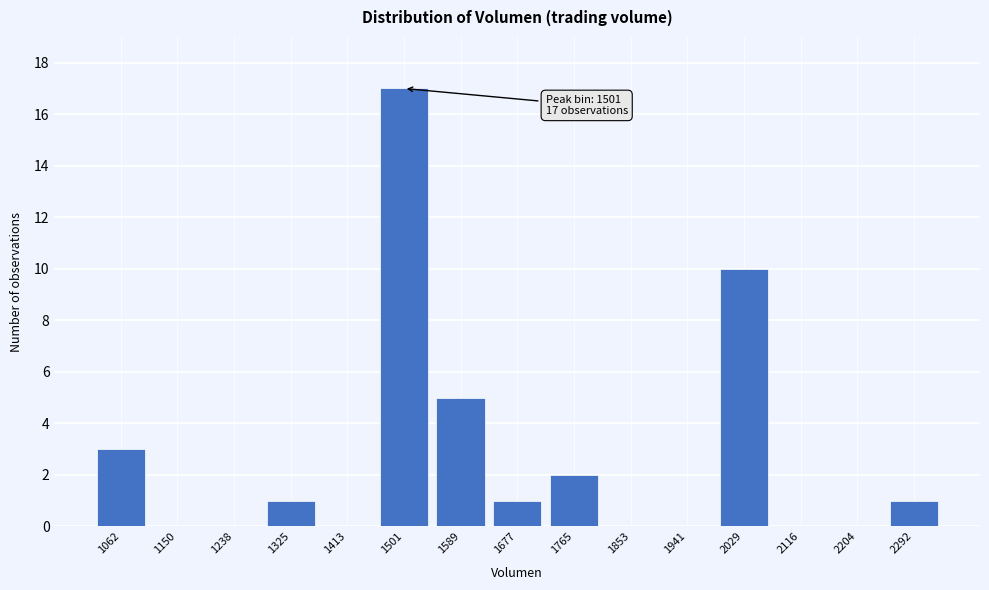

Reading left to right, list all the values displayed in this chart.

1062=3	1150=0	1238=0	1325=1	1413=0	1501=17	1589=5	1677=1	1765=2	1853=0	1941=0	2029=10	2116=0	2204=0	2292=1